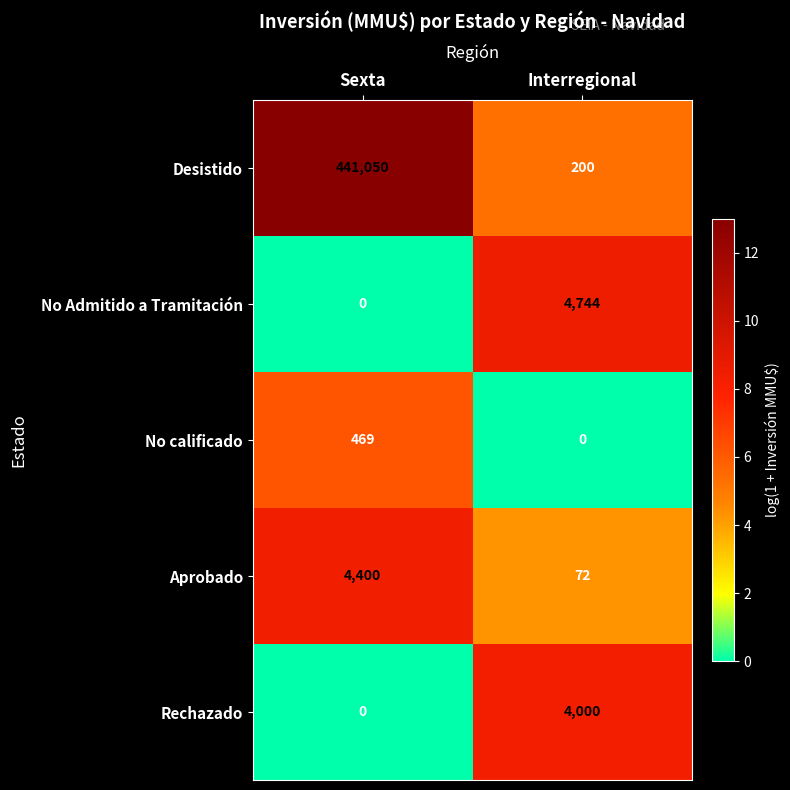

The value of Rechazado at Interregional is 5982. True or false?

False